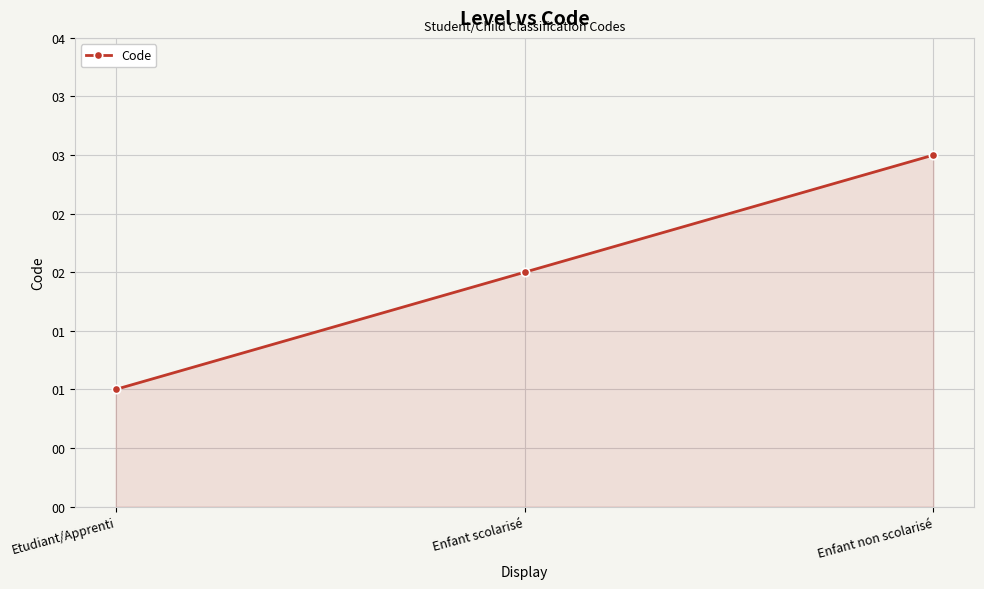

What is the change in value from Enfant scolarisé to Enfant non scolarisé?

+1